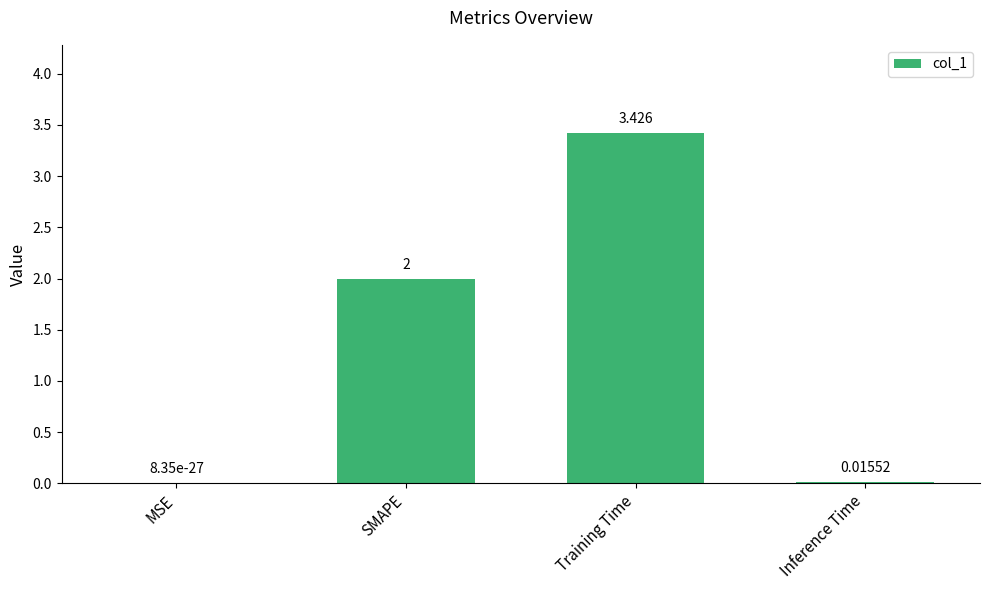

Which category has the highest value across all series?

Training Time